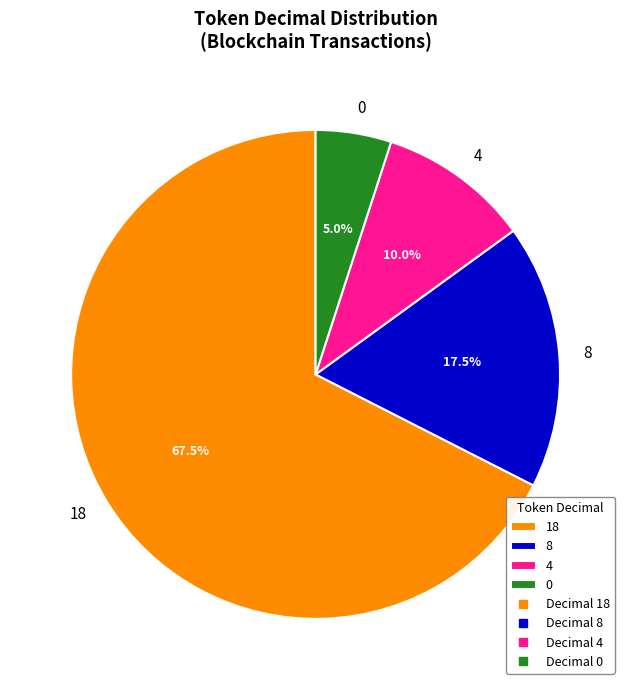

Is there any slice that represents more than half of the pie?

Yes